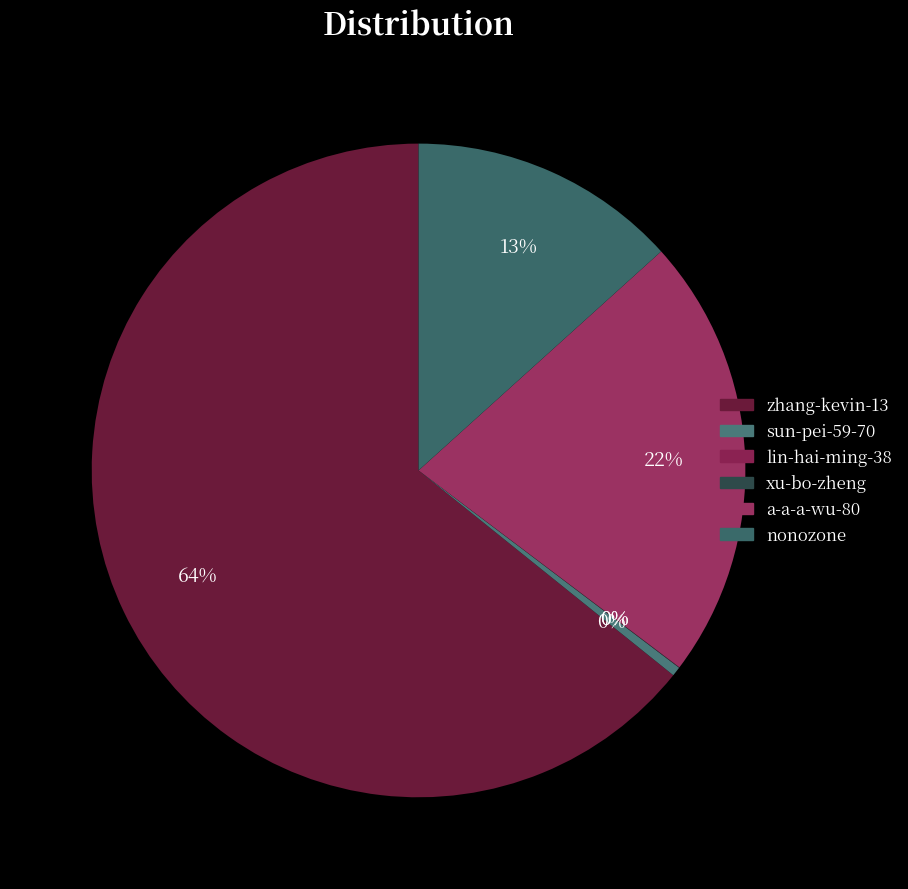

Count the number of slices in the pie.

6